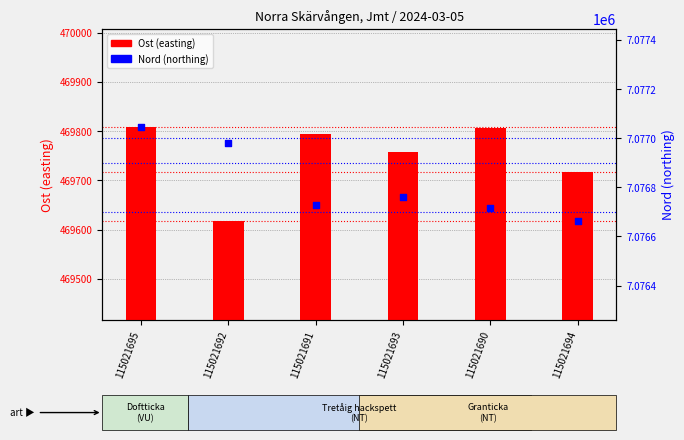

What is the total value across all series at 115021694?

7546379